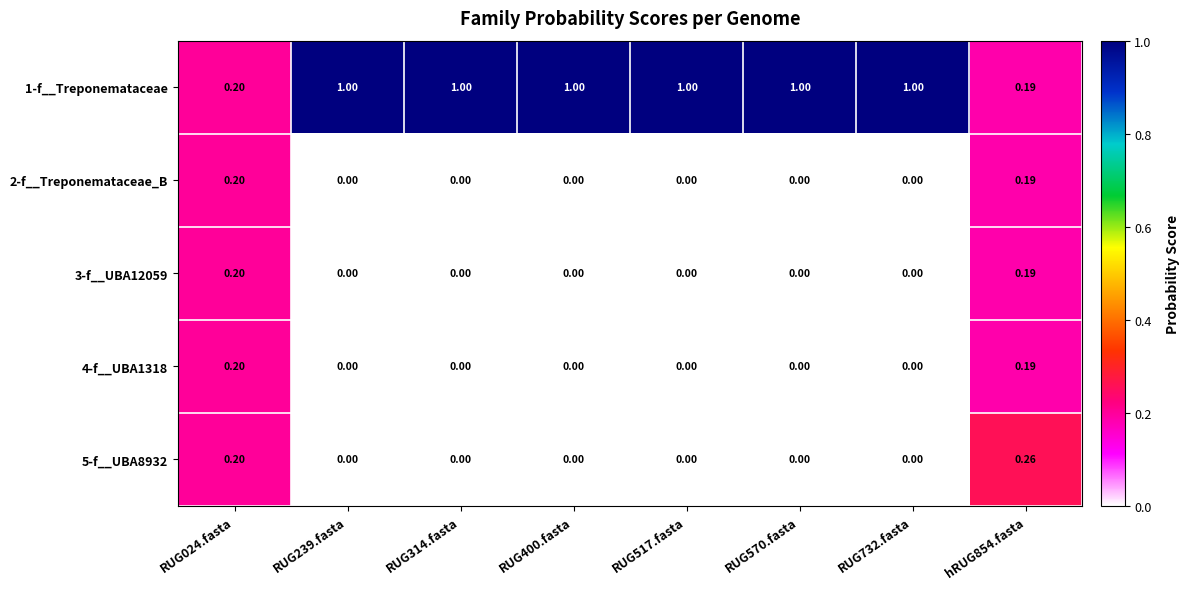

Is the value of 3-f__UBA12059 at RUG314.fasta greater than the value of 1-f__Treponemataceae at RUG239.fasta?

No